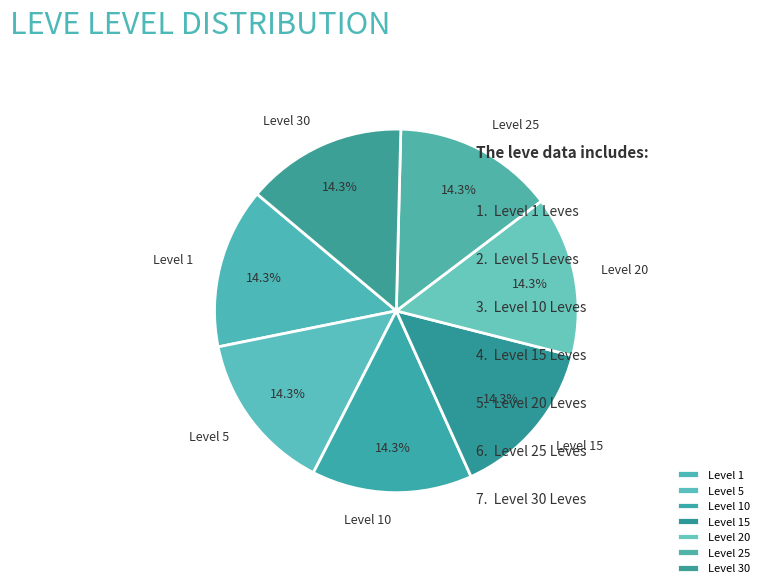

How much of the chart is everything except Level 30?

85.7%